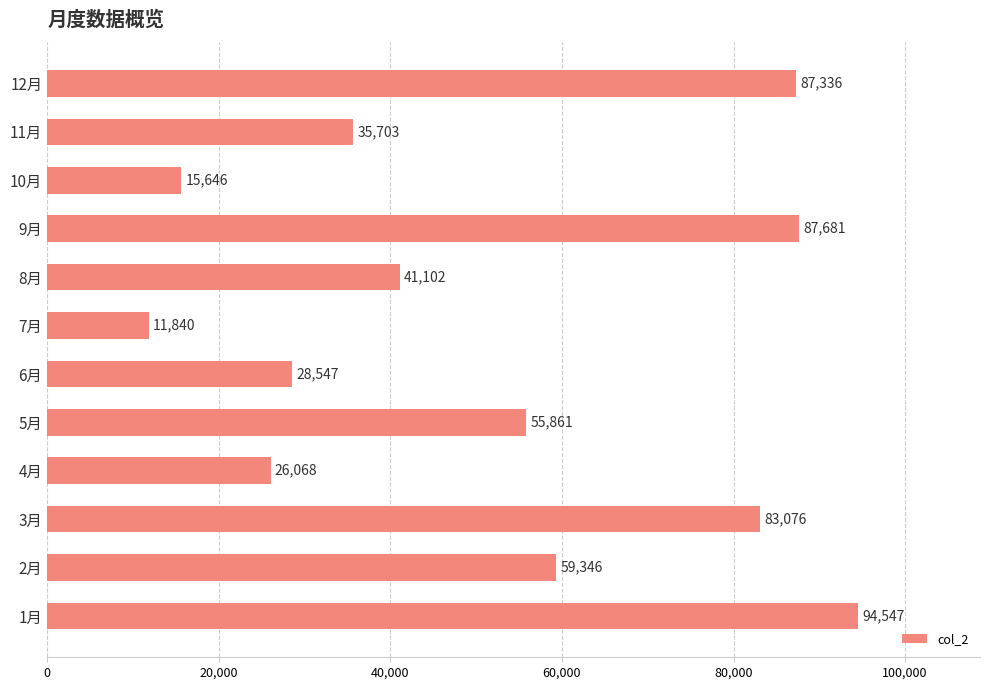

What is the average value?

52229